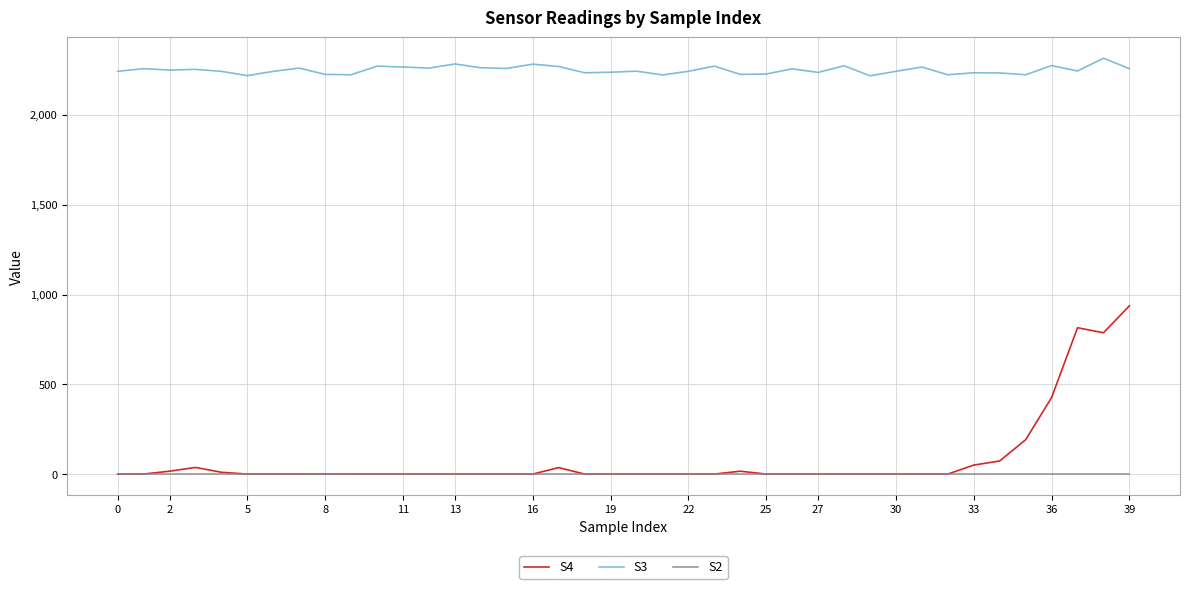

Does the chart have visible grid lines?

Yes